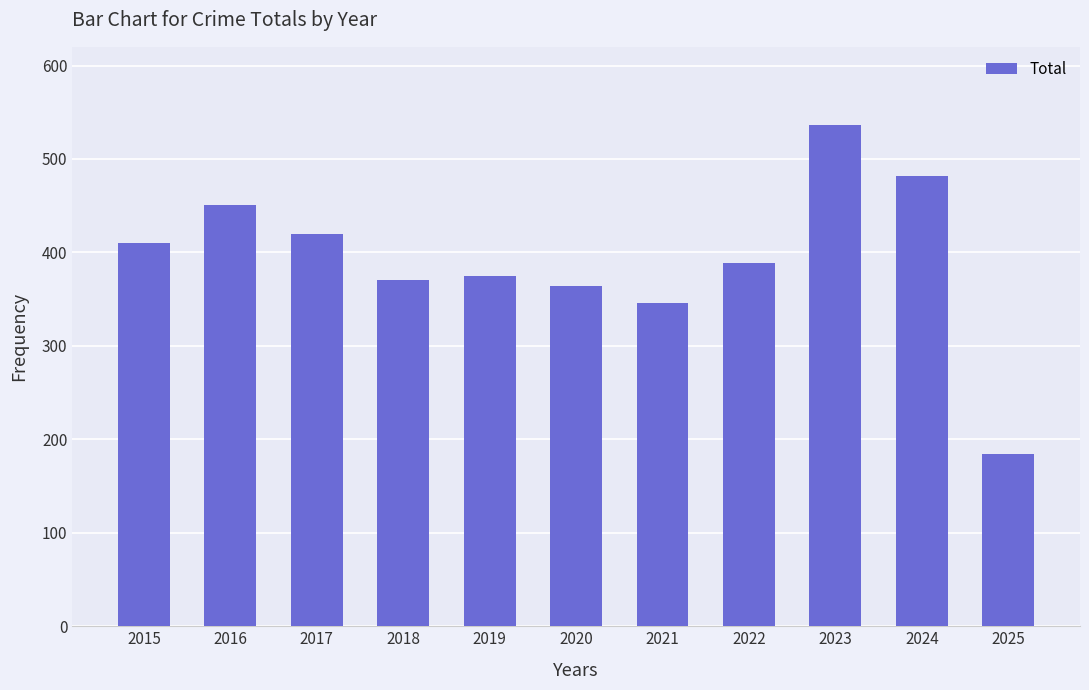

True or false: the data shows 420 at 2017.

True